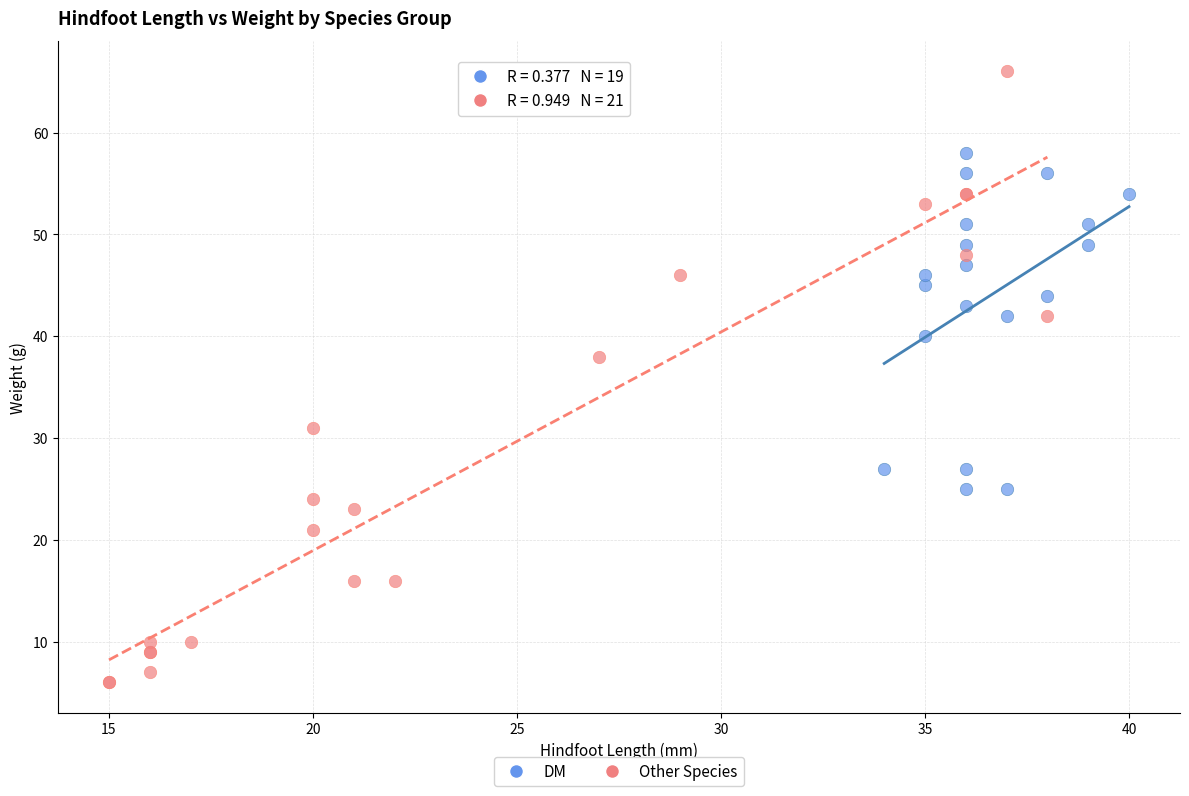

Which series reaches the minimum Y coordinate?

Other Species